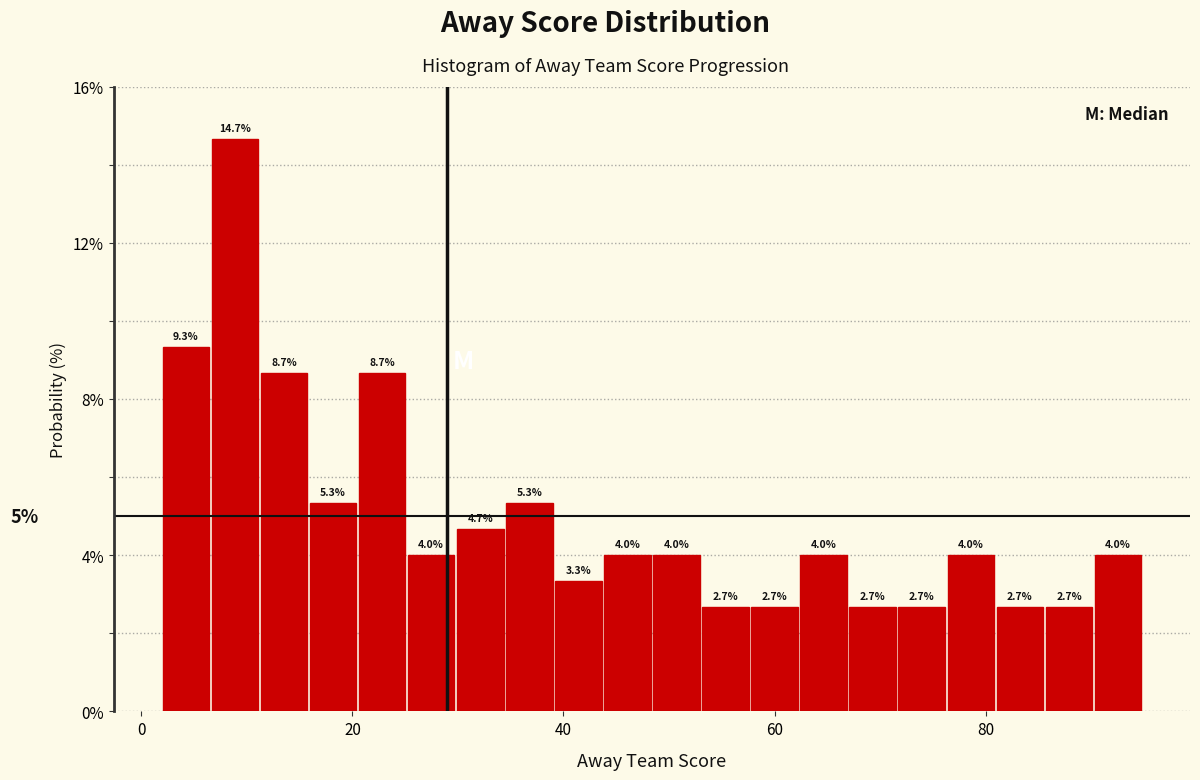

Around what value on the x-axis is the tallest bar? Give the approximate position of its centre, as read against the axis.

8